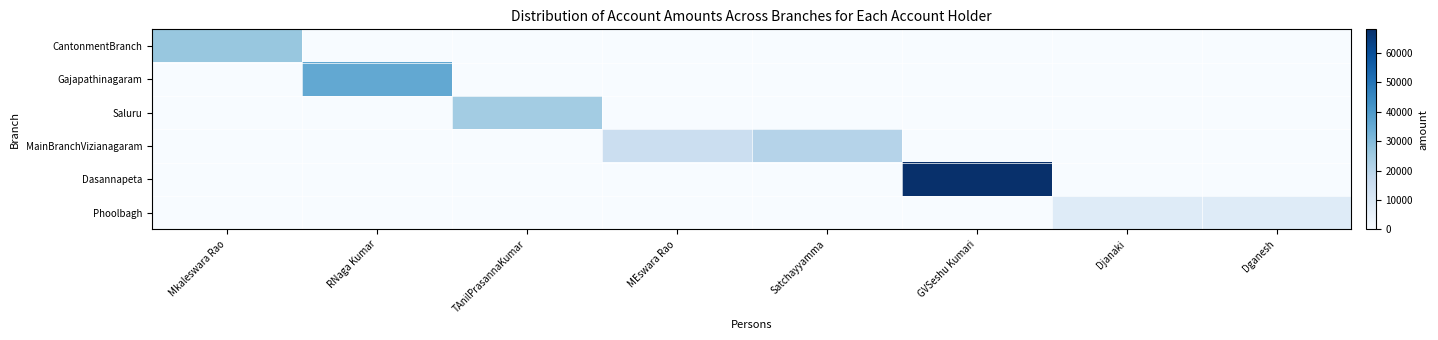

Which category has the highest value across all series?

GVSeshu Kumari